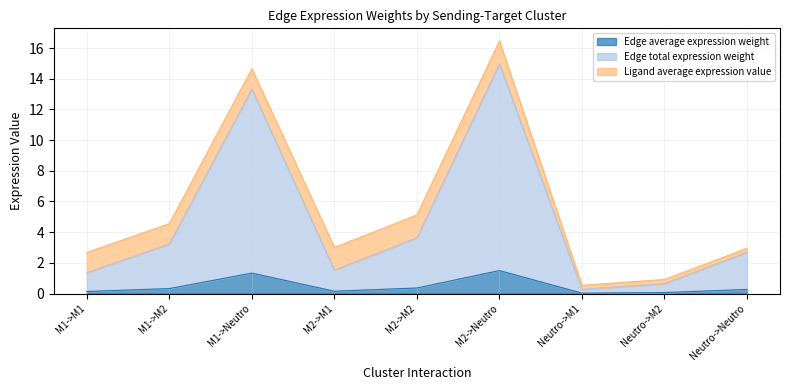

At which category is the sum across all series the highest?

M2->Neutro